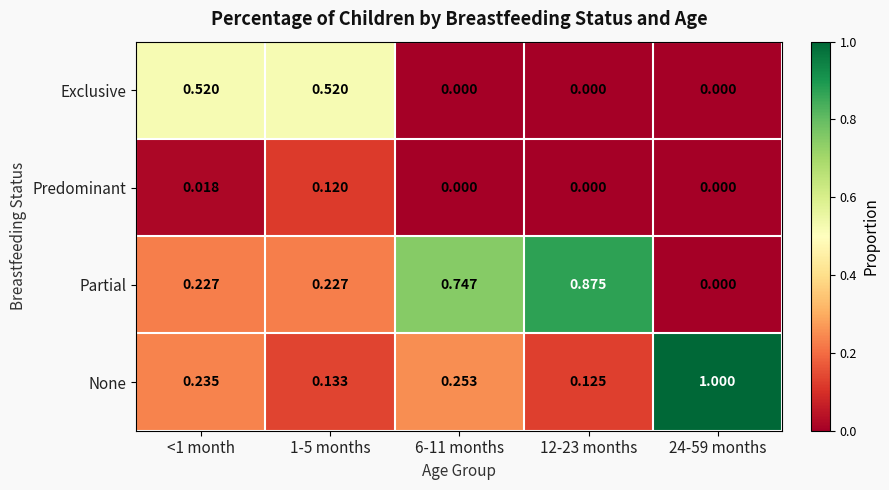

How many series are shown in this chart?

4